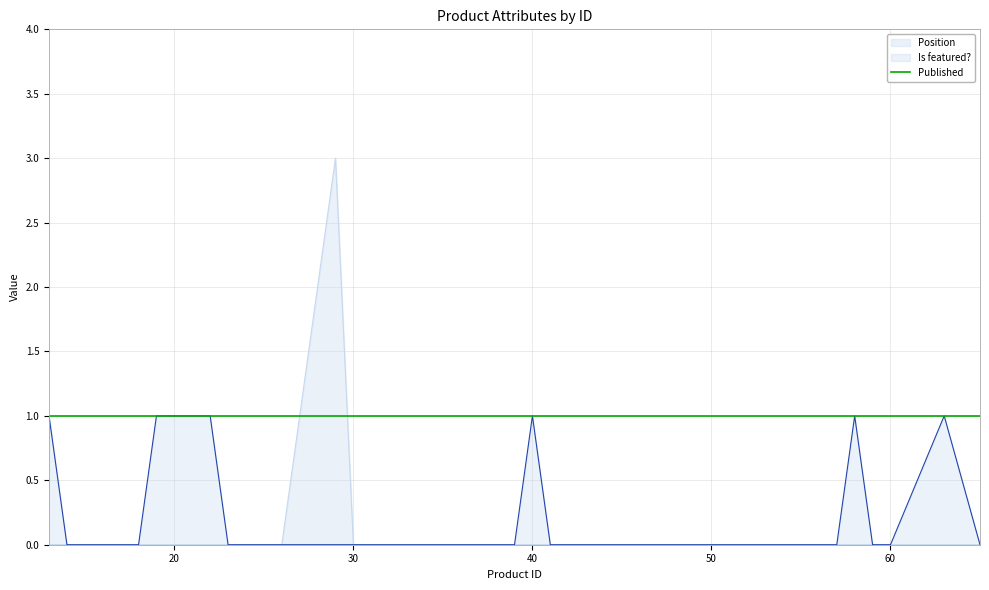

List the series in order of their peak value, highest first.

Position, Is featured?